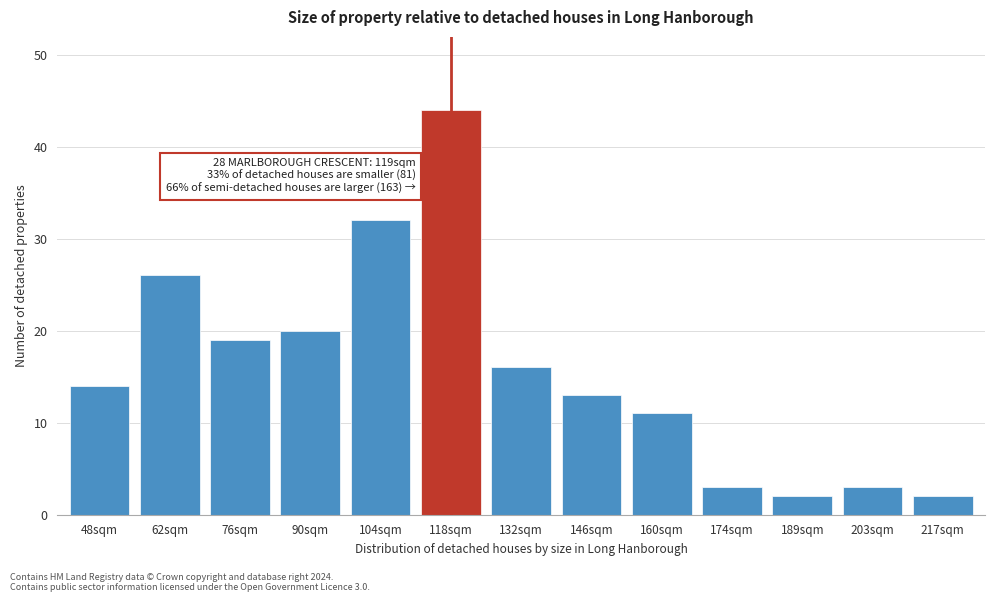

Reading left to right, extract all data points from this chart.

48sqm=14	62sqm=26	76sqm=19	90sqm=20	104sqm=32	118sqm=44	132sqm=16	146sqm=13	160sqm=11	174sqm=3	189sqm=2	203sqm=3	217sqm=2